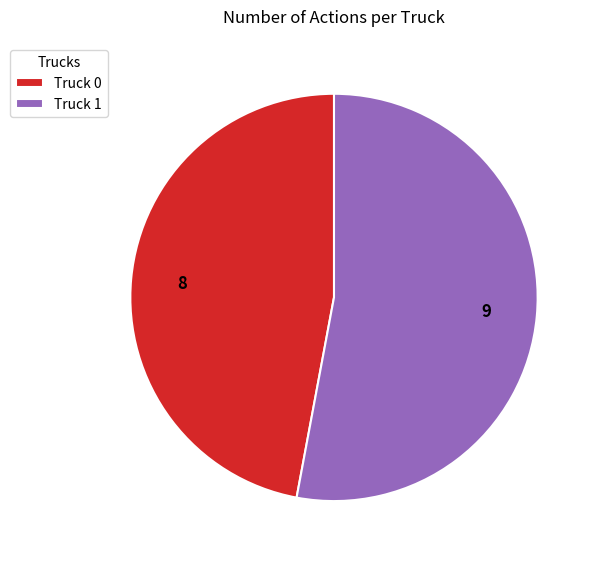

Count the number of slices in the pie.

2